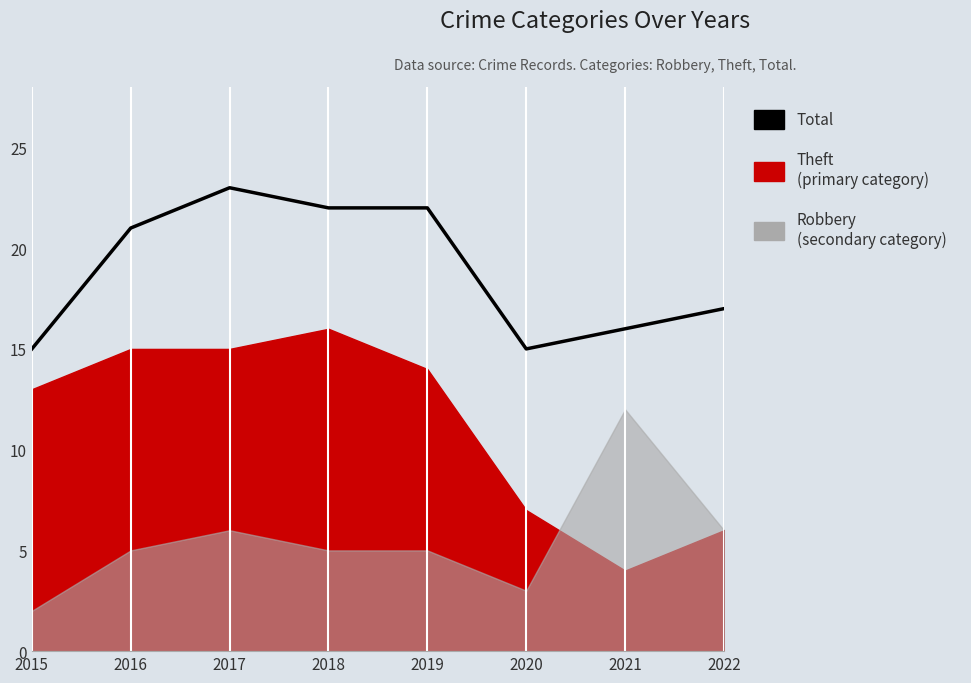

Which has a higher value, 2022 or 2016?

2016